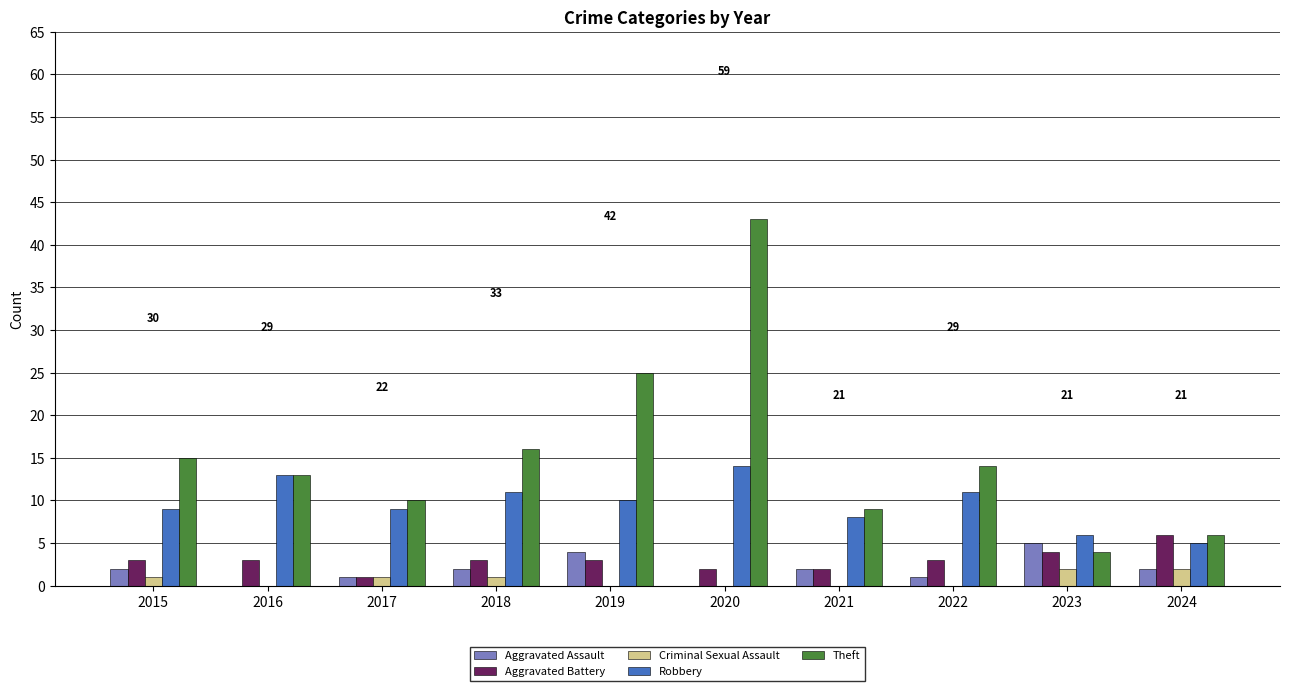

Read the Robbery value at 2018.

11